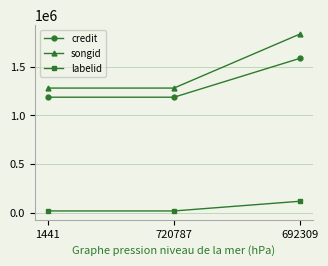

What position from the right is 720787?

2